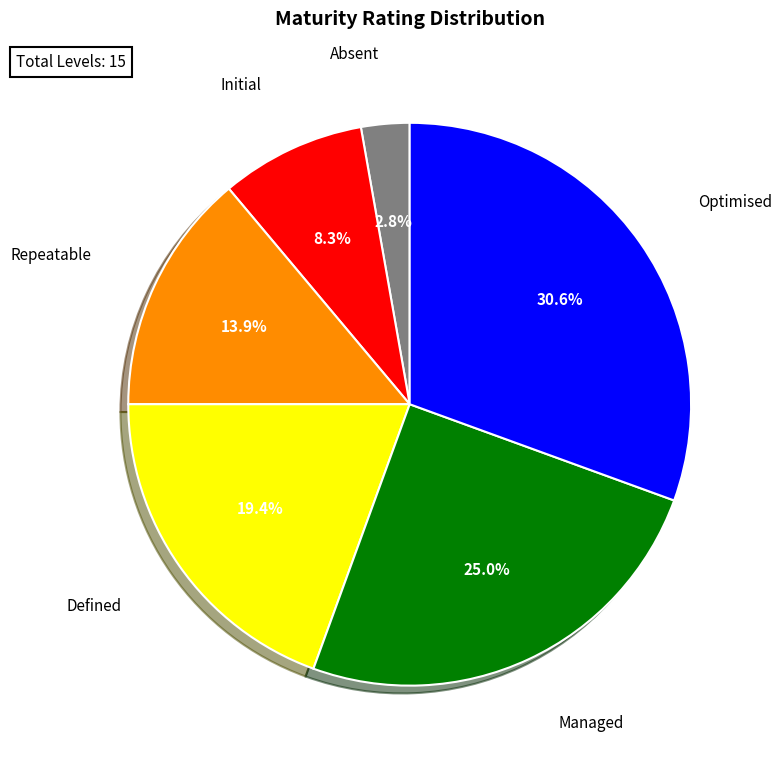

Is there a majority slice in this chart?

No